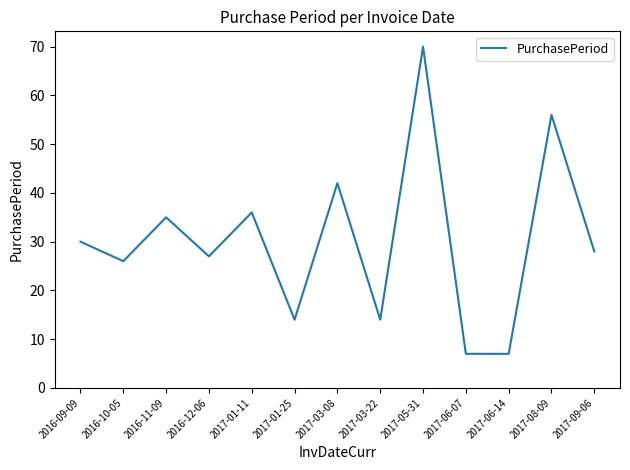

What is the change in value from 2017-03-08 to 2017-09-06?

-14